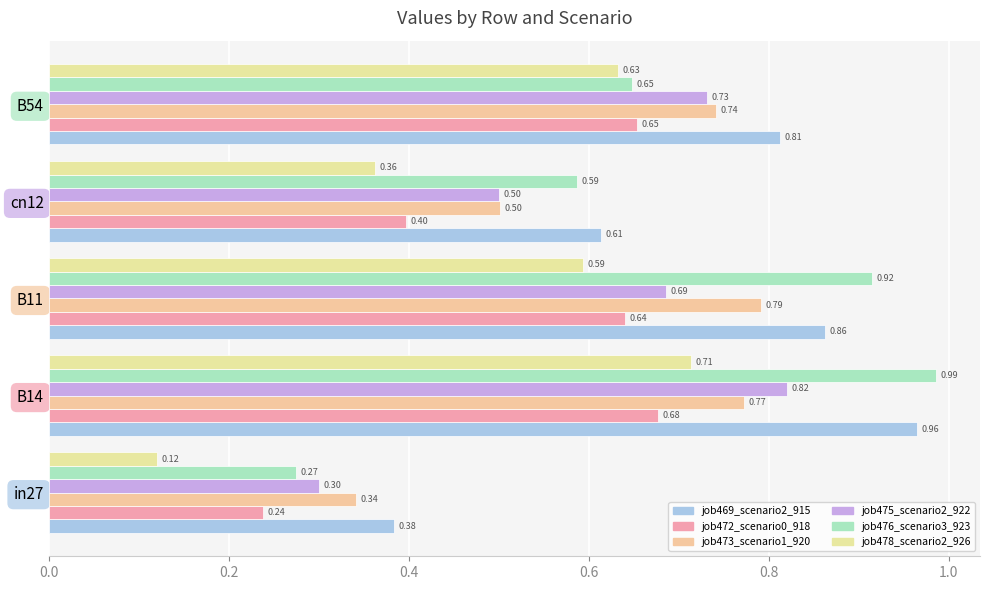

What is the average value of the job475_scenario2_922 series?

0.6